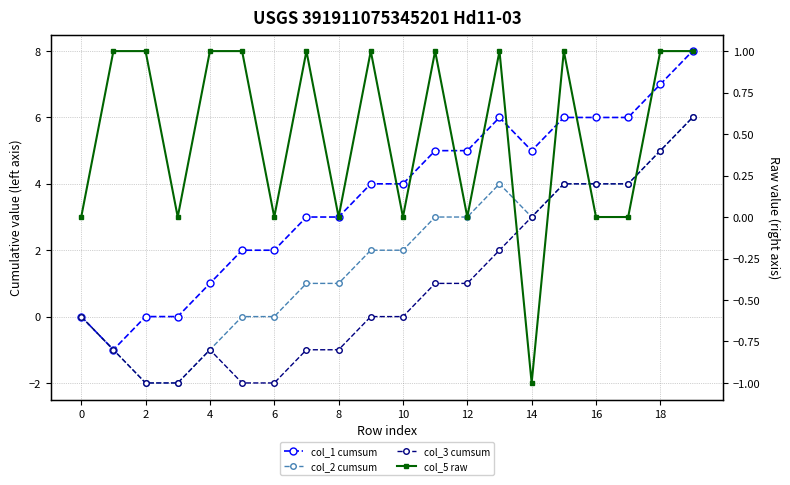

Does the chart have visible grid lines?

Yes